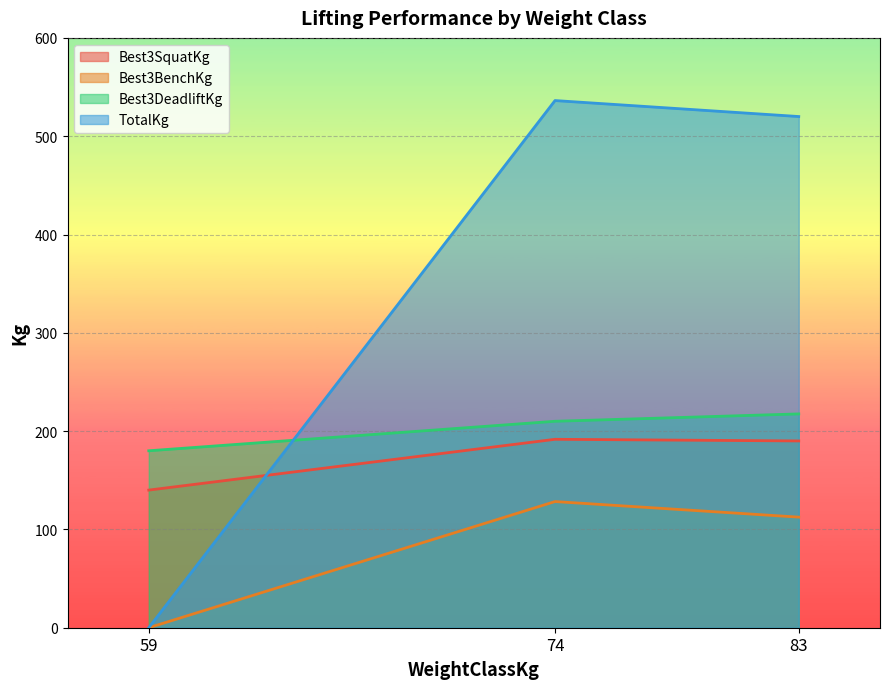

Which label corresponds to the largest value in the chart?

74